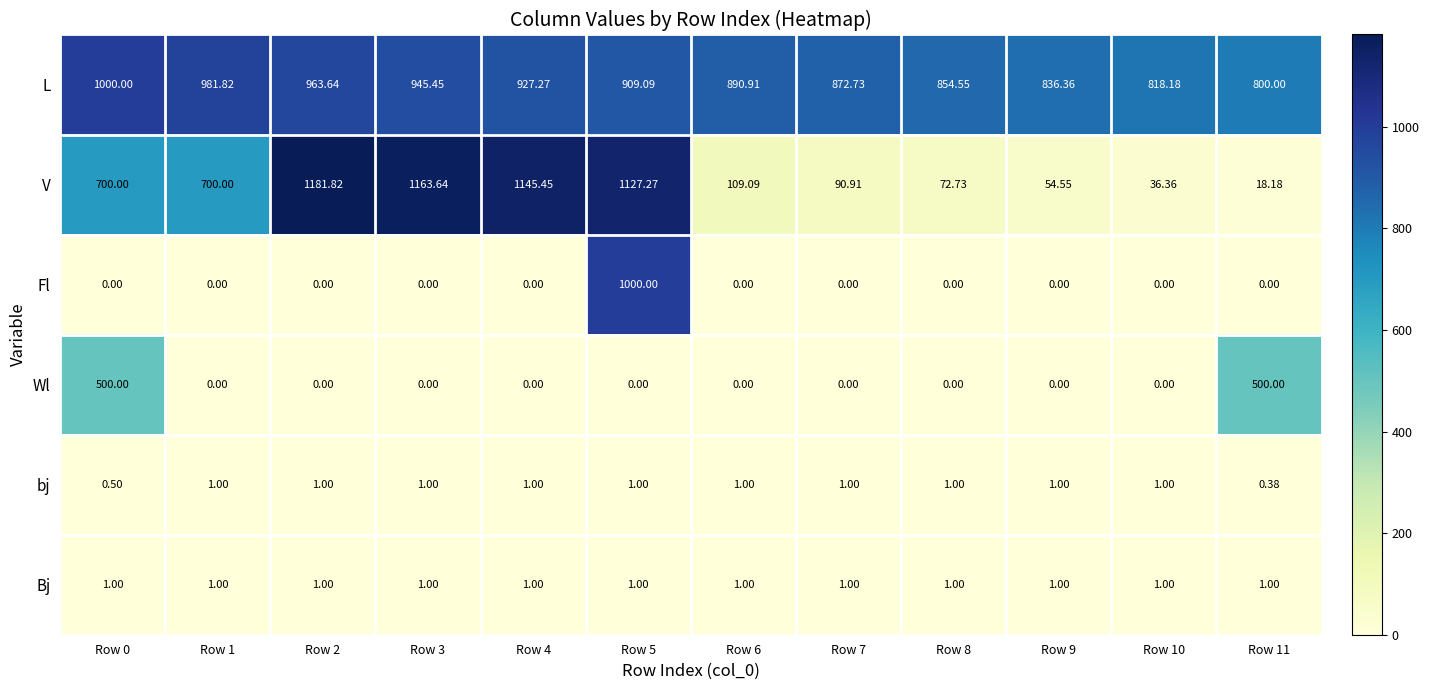

Between Row 5 and Row 9, which series saw the biggest shift?

V